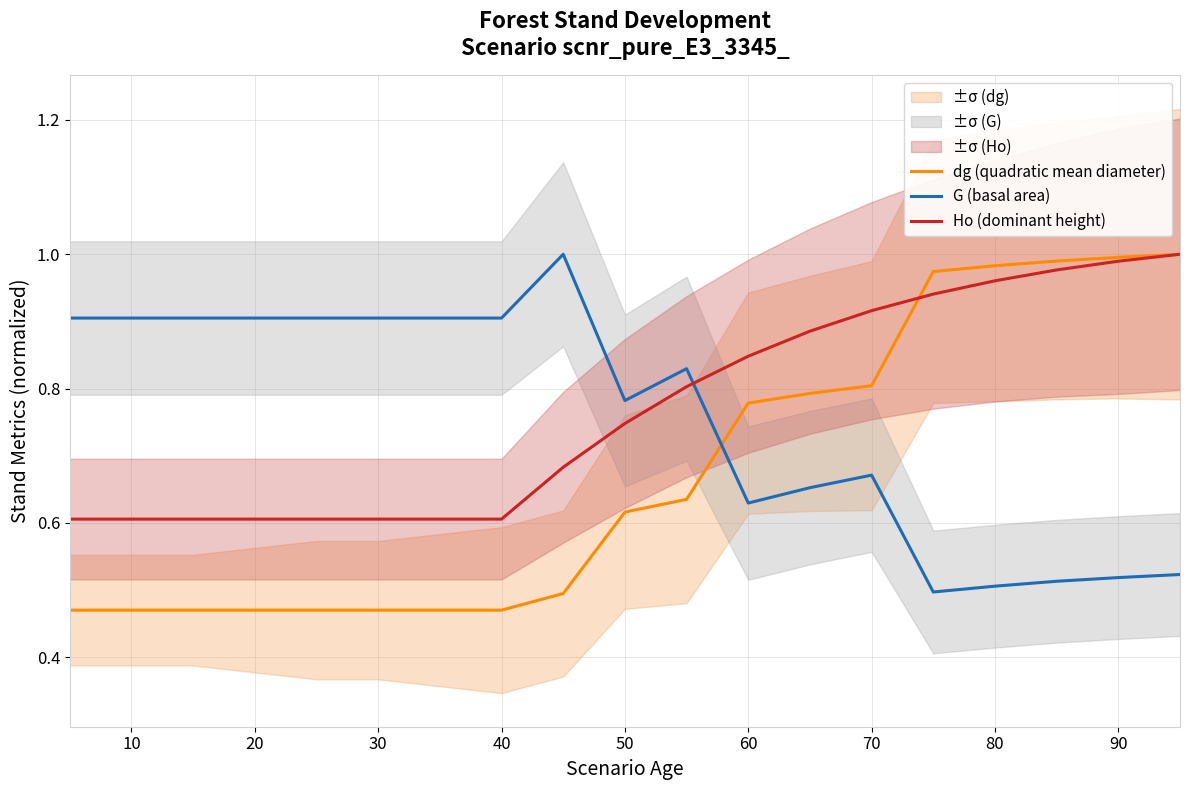

The value of G (basal area) at 60 is 0.2. True or false?

False